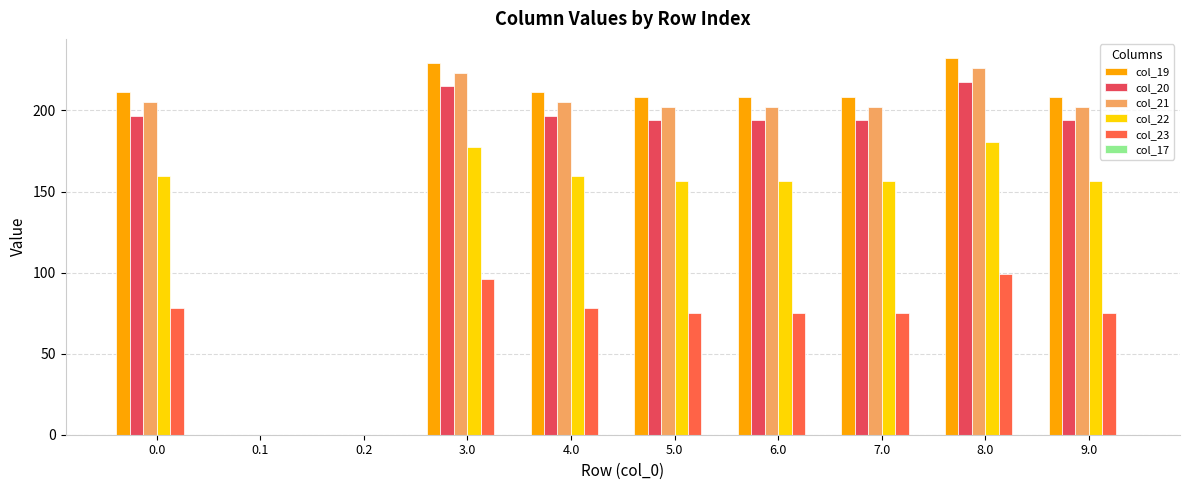

What is the sum of all col_23 values?

653.5